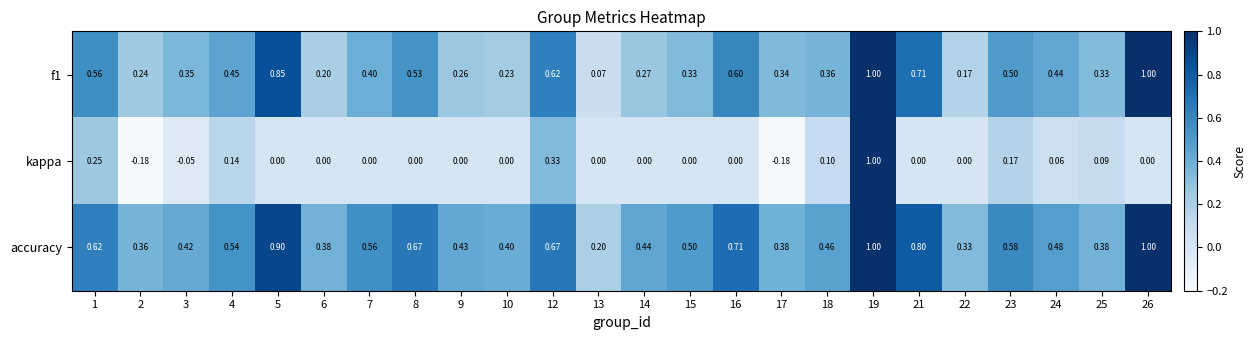

Is the value of accuracy at 5 greater than the value of f1 at 16?

Yes